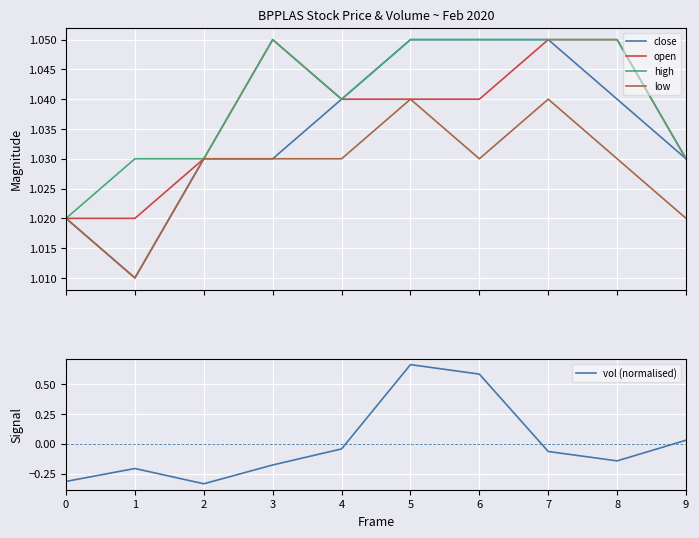

What is the value of the high point at the 6th from the left?

1.1